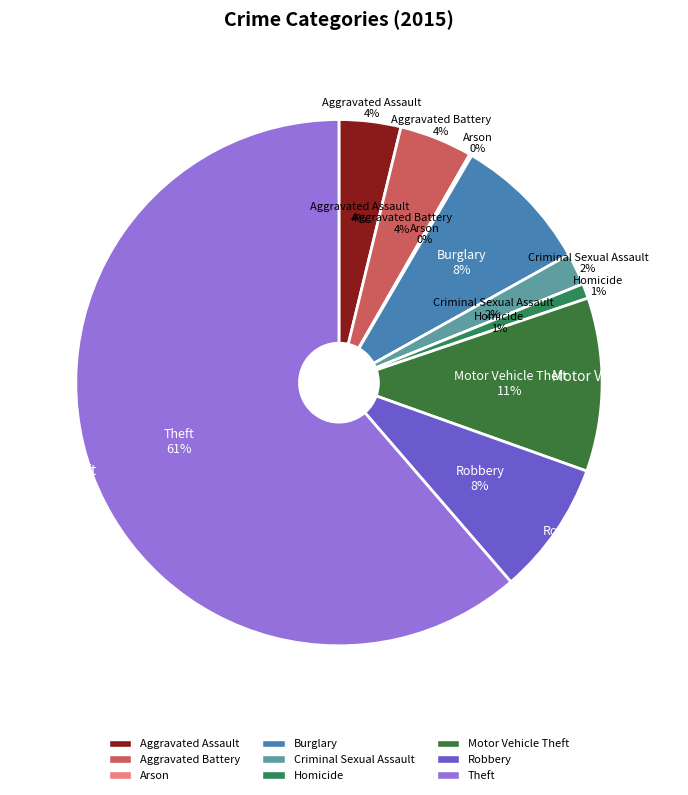

True or false: Aggravated Assault accounts for 4% of the total.

True